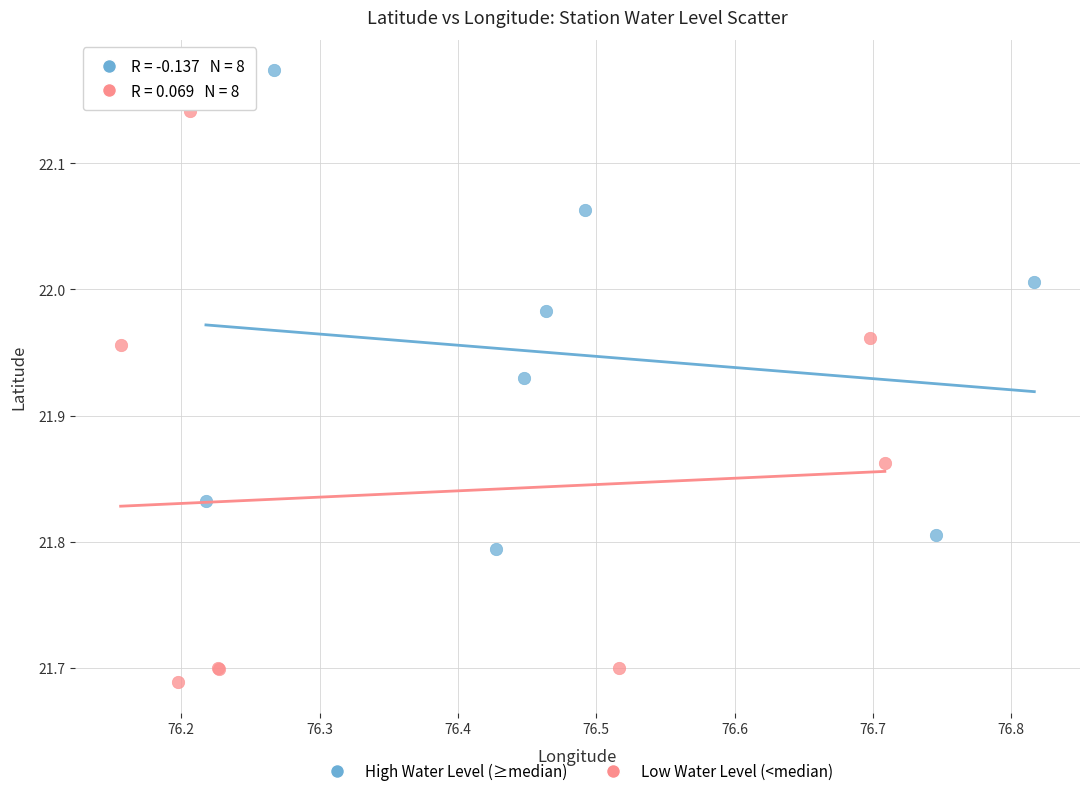

Which series reaches the minimum Y coordinate?

Low Water Level (<median)